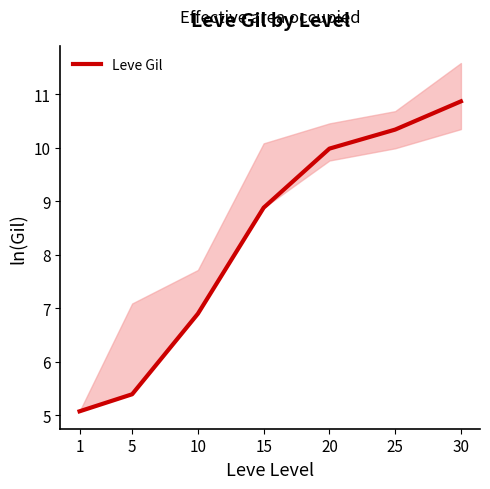

List the labels in order of value, smallest first.

1, 5, 10, 15, 20, 25, 30